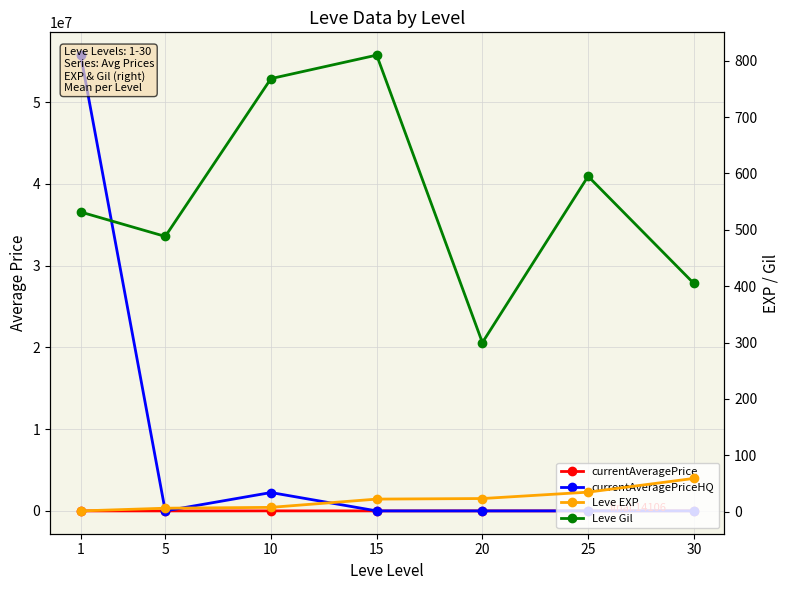

True or false: Leve EXP has a value of 36.5 at 30.

False